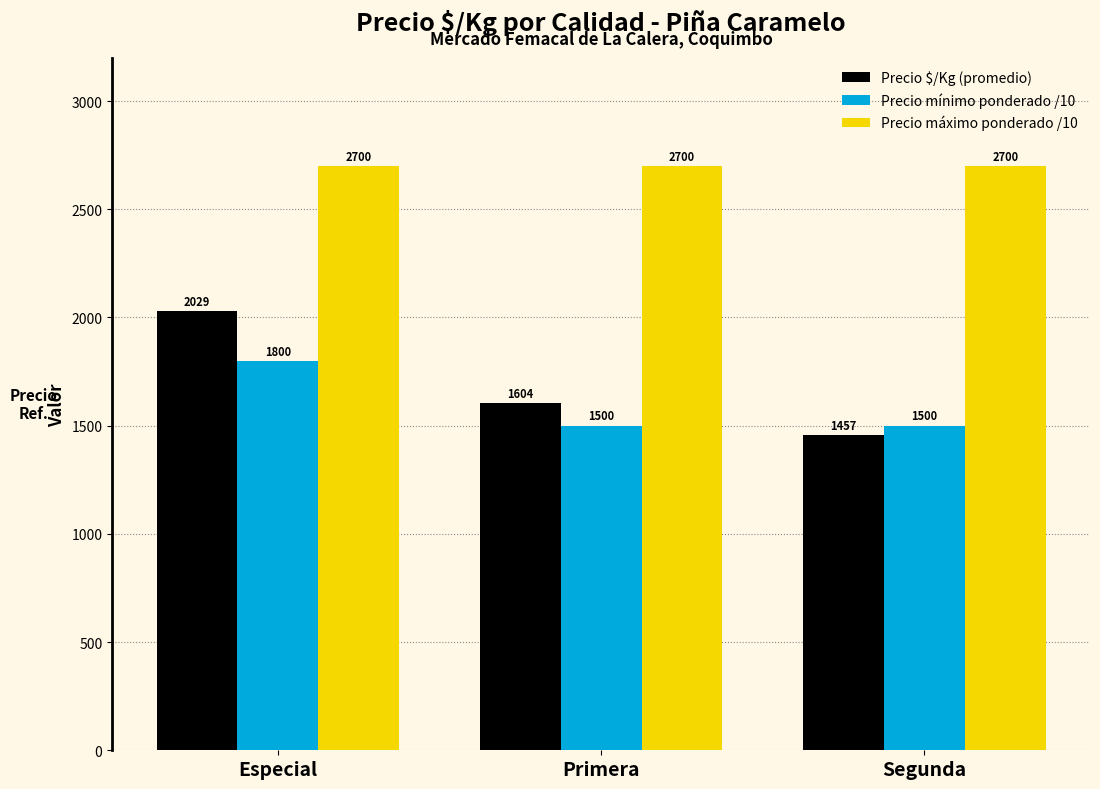

Is the value of Precio mínimo ponderado /10 at Segunda greater than the value of Precio $/Kg (promedio) at Primera?

No